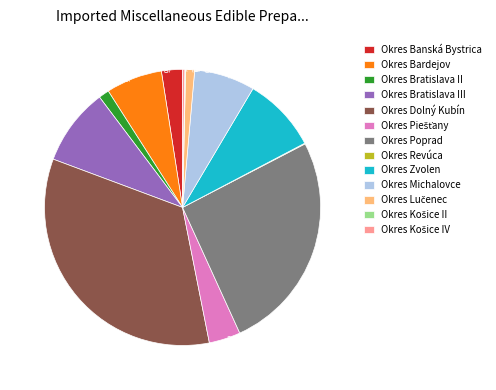

Is there a majority slice in this chart?

No